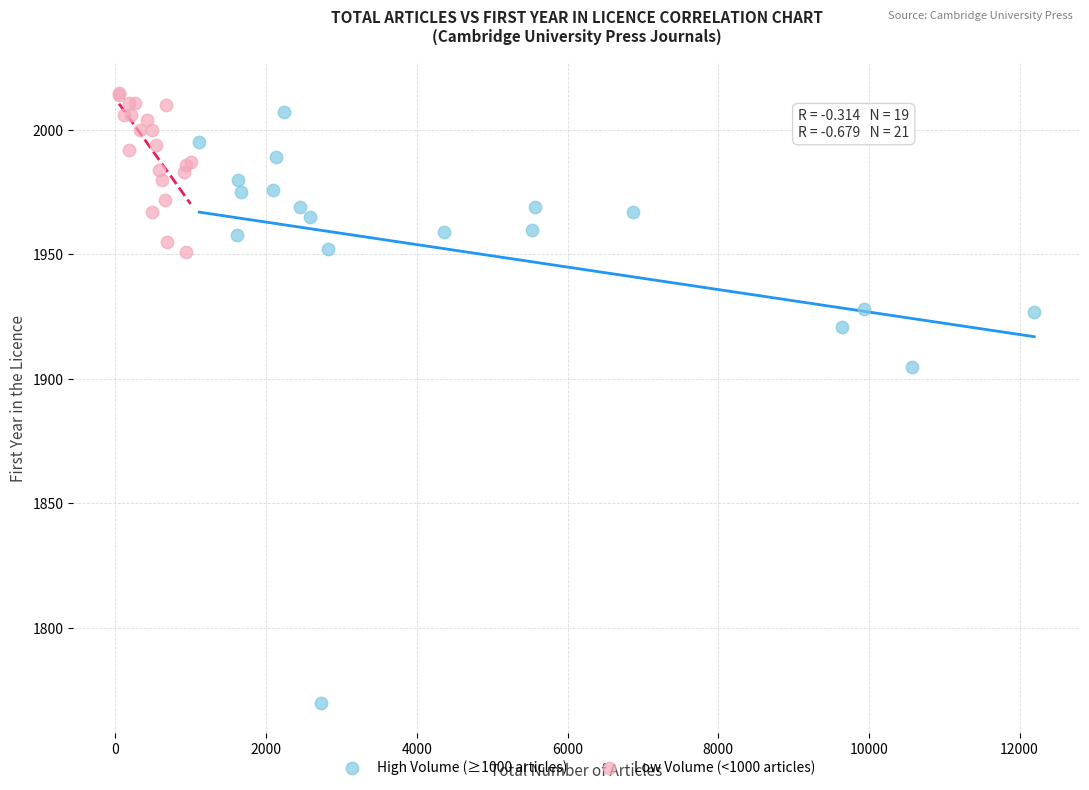

Which series has the widest spread of Y values?

High Volume (≥1000 articles)